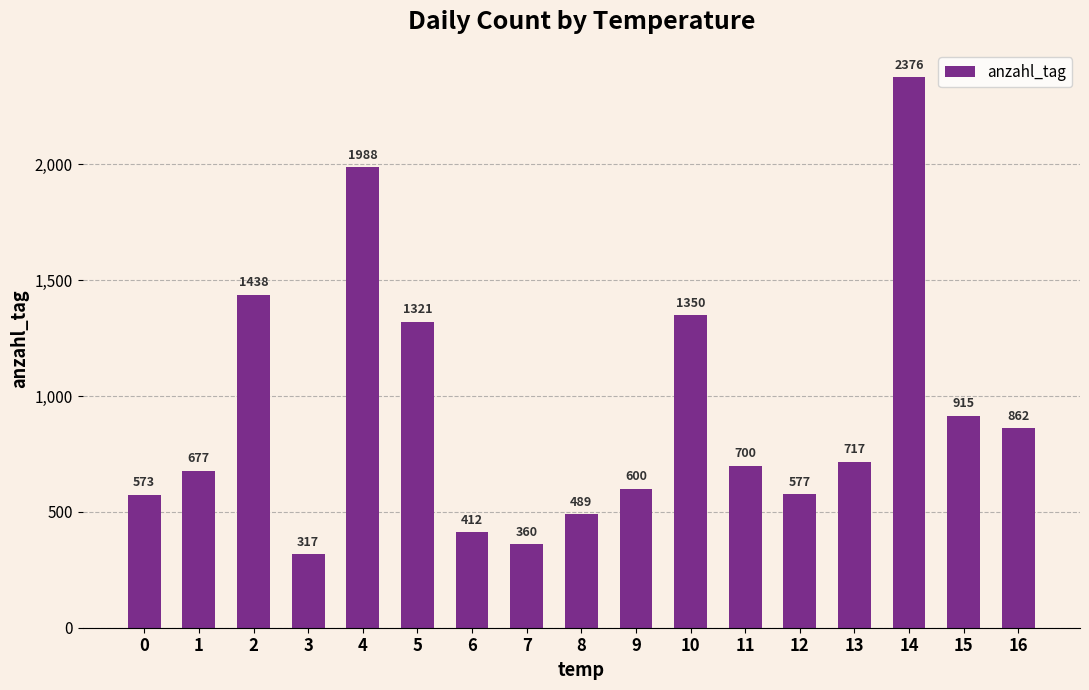

Reading left to right, list all the values displayed in this chart.

0=573	1=677	2=1438	3=317	4=1988	5=1321	6=412	7=360	8=489	9=600	10=1350	11=700	12=577	13=717	14=2376	15=915	16=862